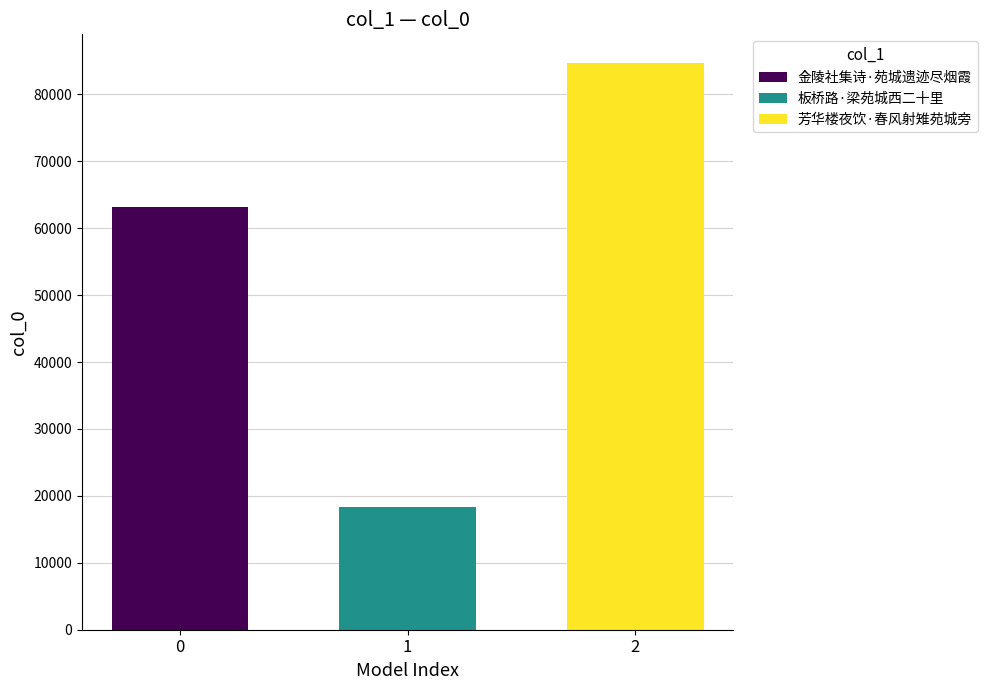

What is the approximate value of 芳华楼夜饮·春风射雉苑城旁 at 1?

84722